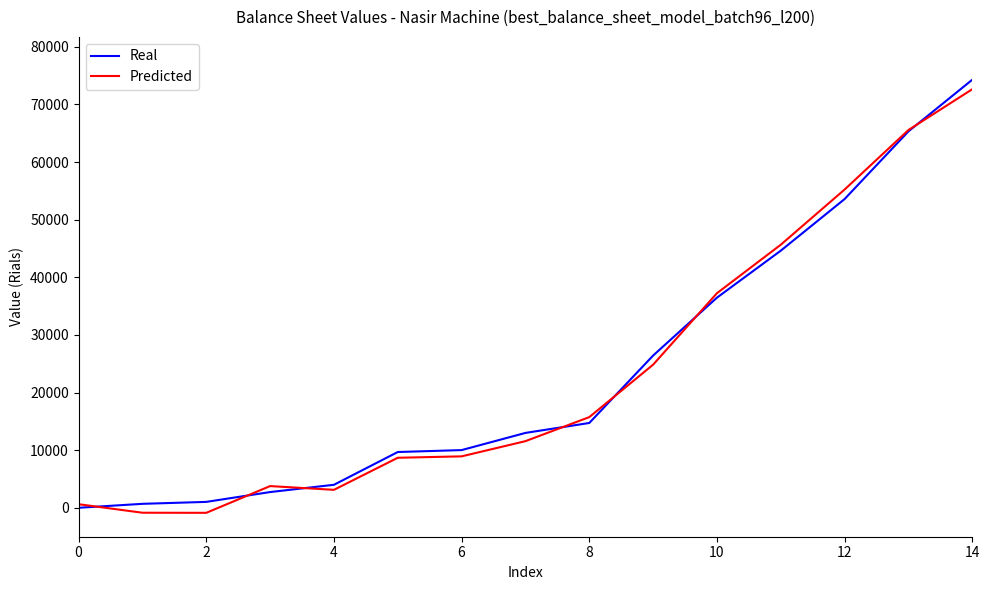

What is the greatest value displayed?

74294